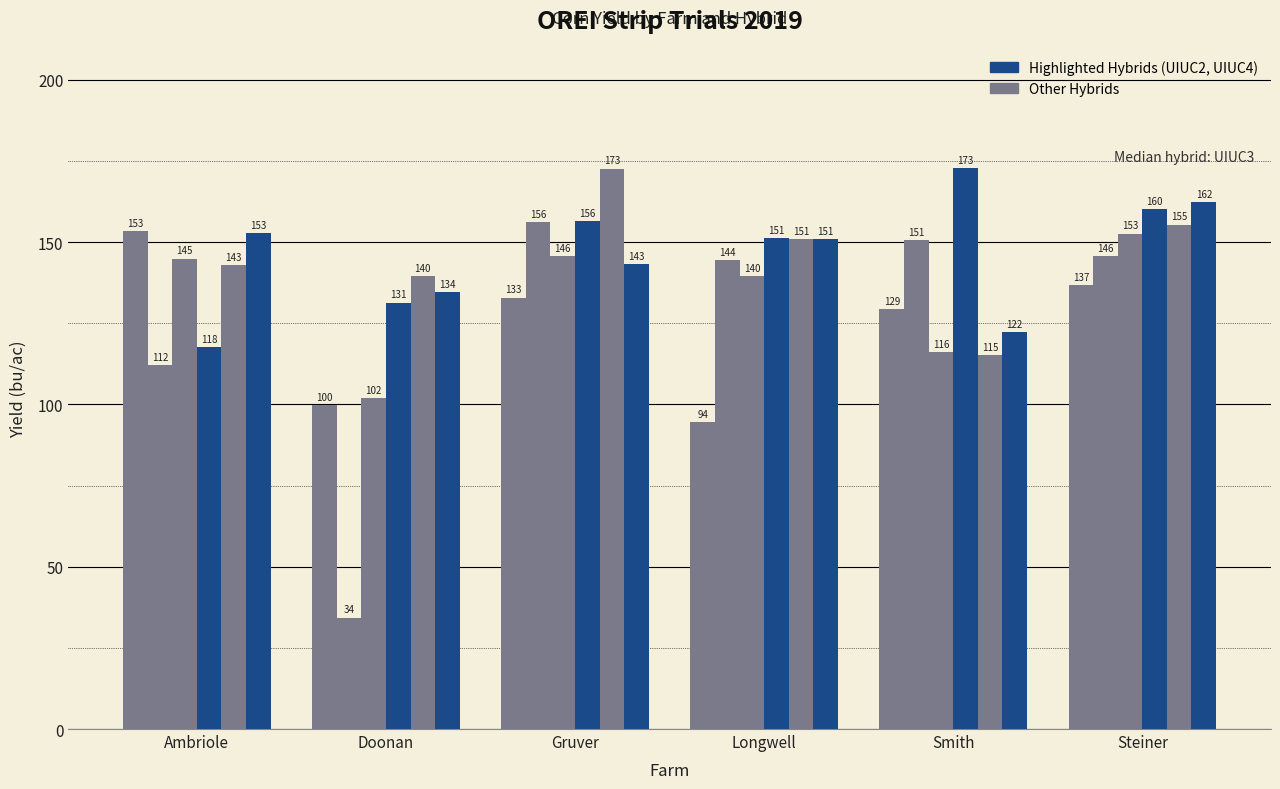

How many groups of bars are there?

6